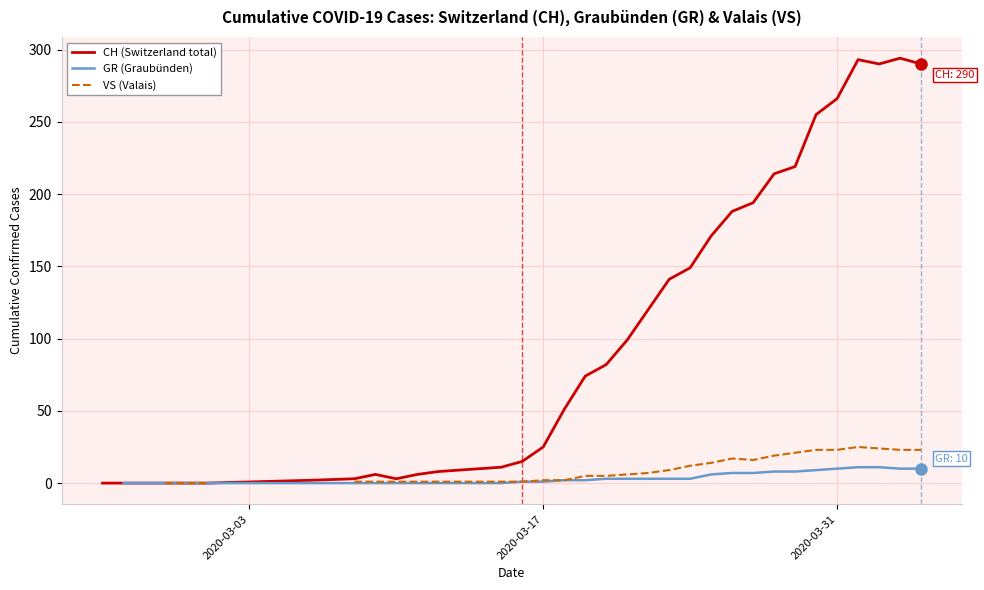

How many data points in CH (Switzerland total) are above 74?

16